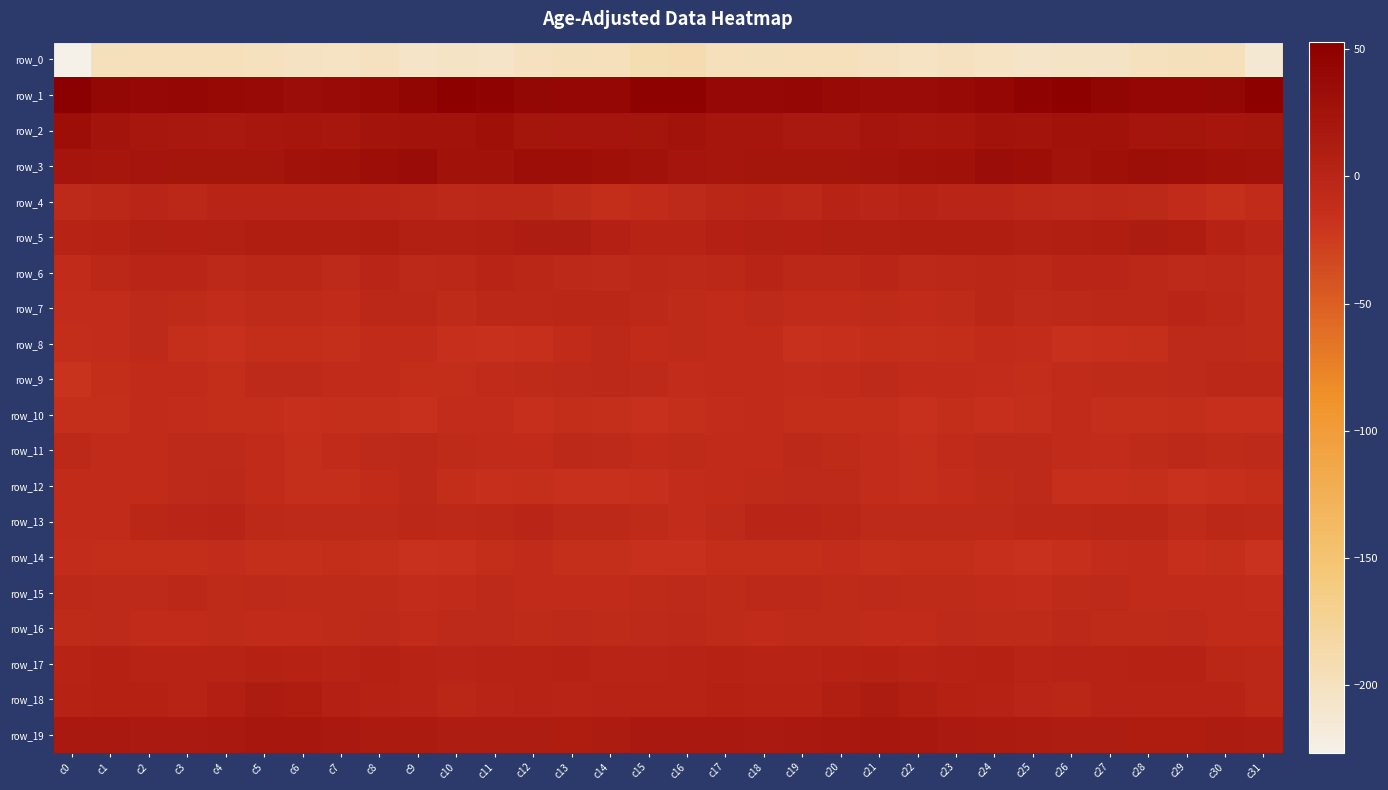

What is the difference between the highest and lowest values at c11?

251.5